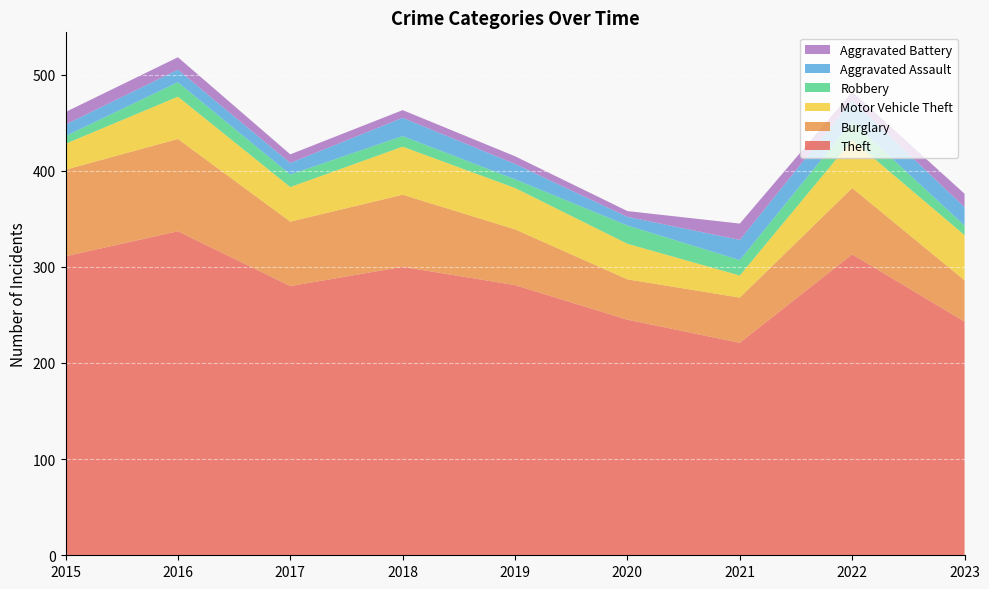

Reading right to left, list all the values displayed in this chart.

Theft: 243	313	221	245	281	300	280	337	311
Burglary: 43	69	47	42	58	75	67	96	90
Motor Vehicle Theft: 47	50	23	37	43	50	36	44	27
Robbery: 10	19	16	19	9	11	13	15	8
Aggravated Assault: 19	22	21	9	16	19	12	13	12
Aggravated Battery: 14	9	17	6	8	8	9	13	13